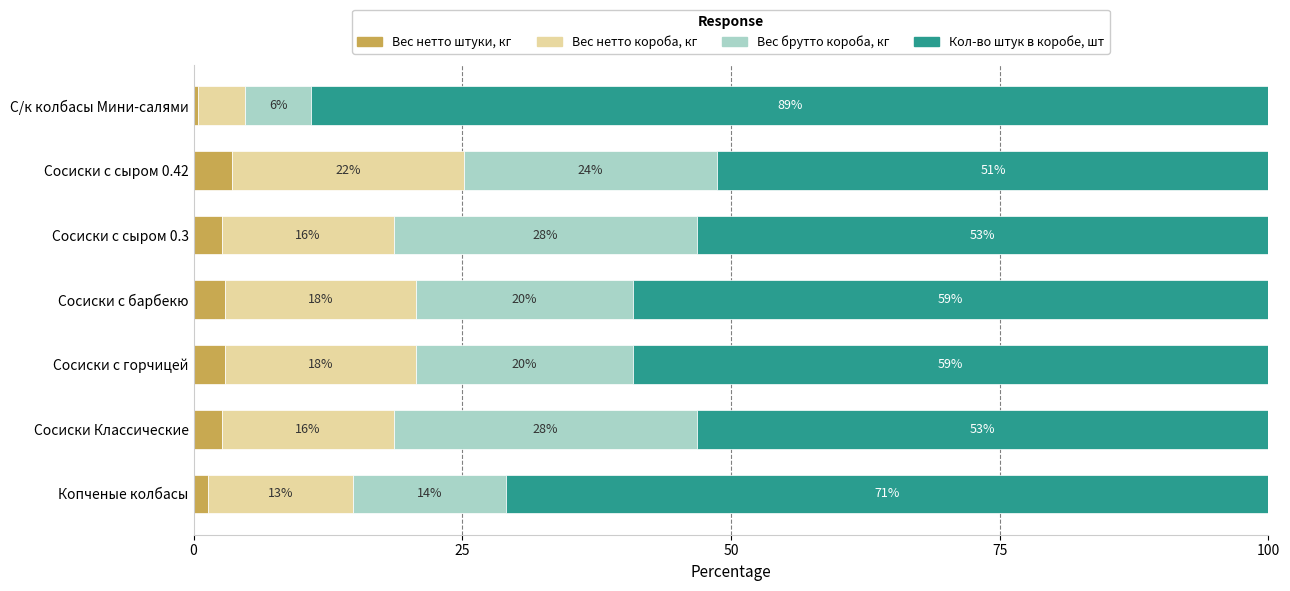

What are all the series names shown in the legend?

Вес нетто штуки, кг, Вес нетто короба, кг, Вес брутто короба, кг, Кол-во штук в коробе, шт